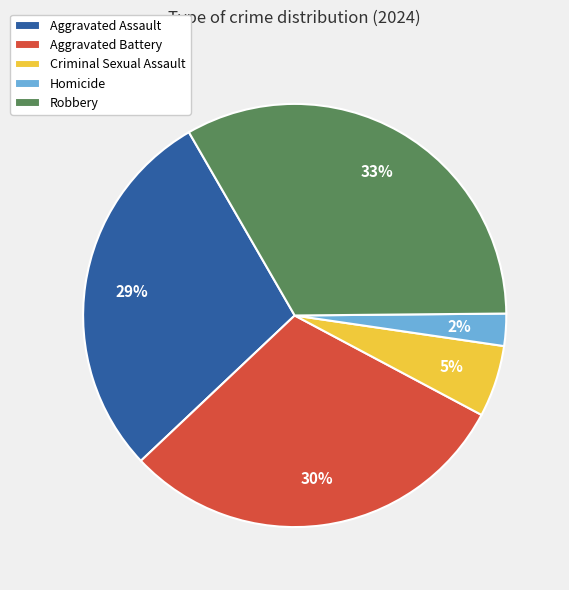

True or false: Criminal Sexual Assault accounts for 5% of the total.

True